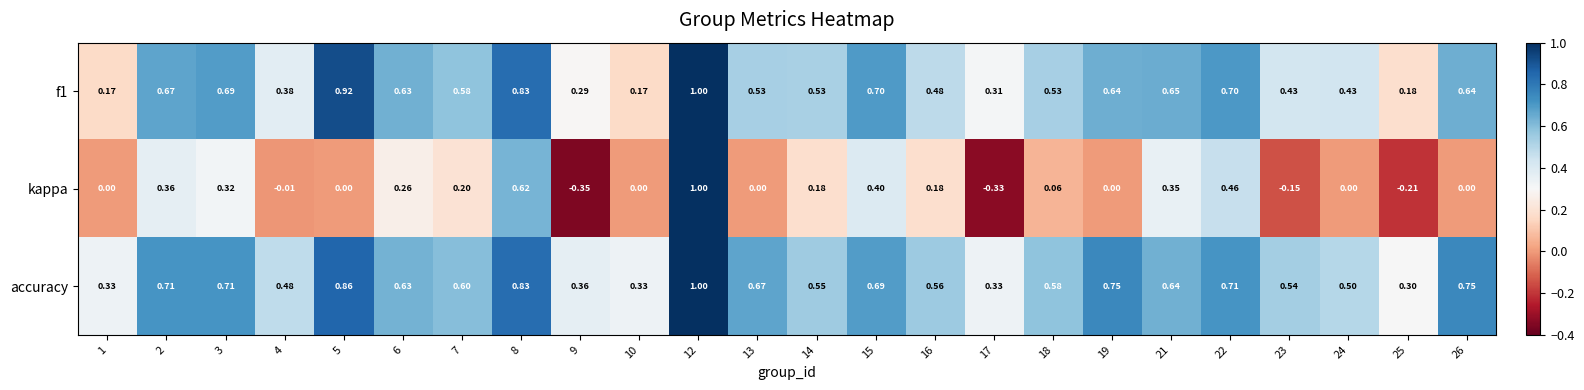

Which series has the largest total across all categories?

accuracy